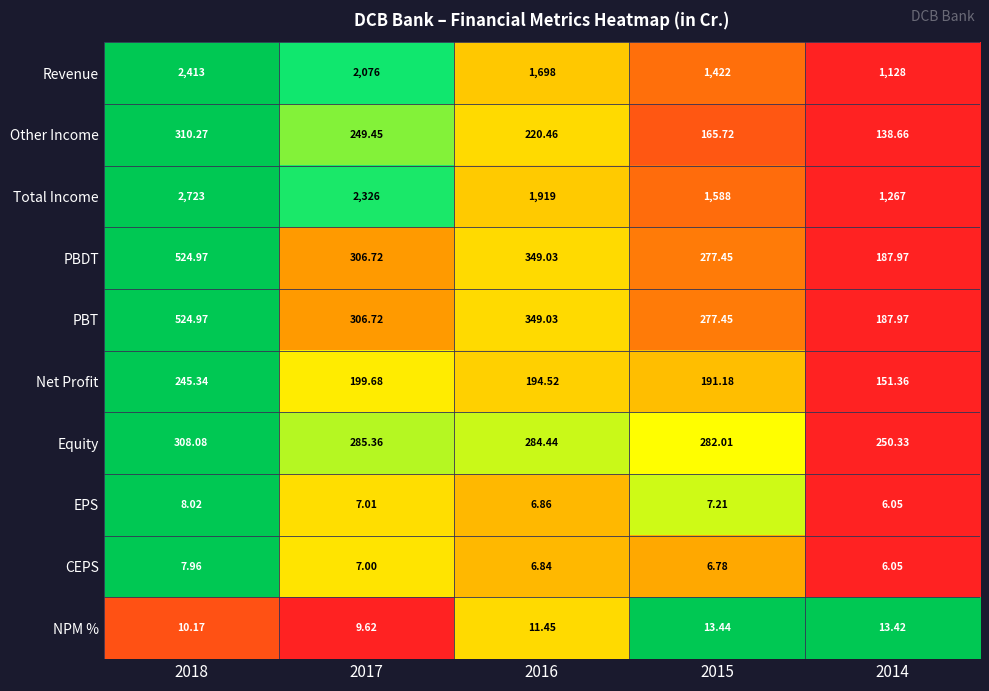

Is the value of CEPS at 2018 greater than the value of EPS at 2015?

Yes